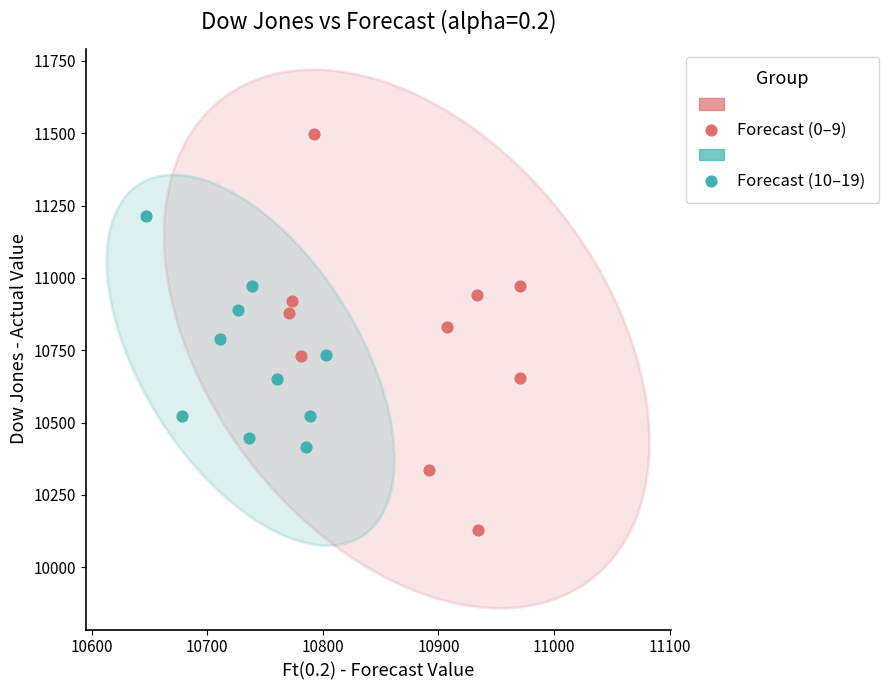

Which series reaches the maximum Y coordinate?

Forecast (0–9)